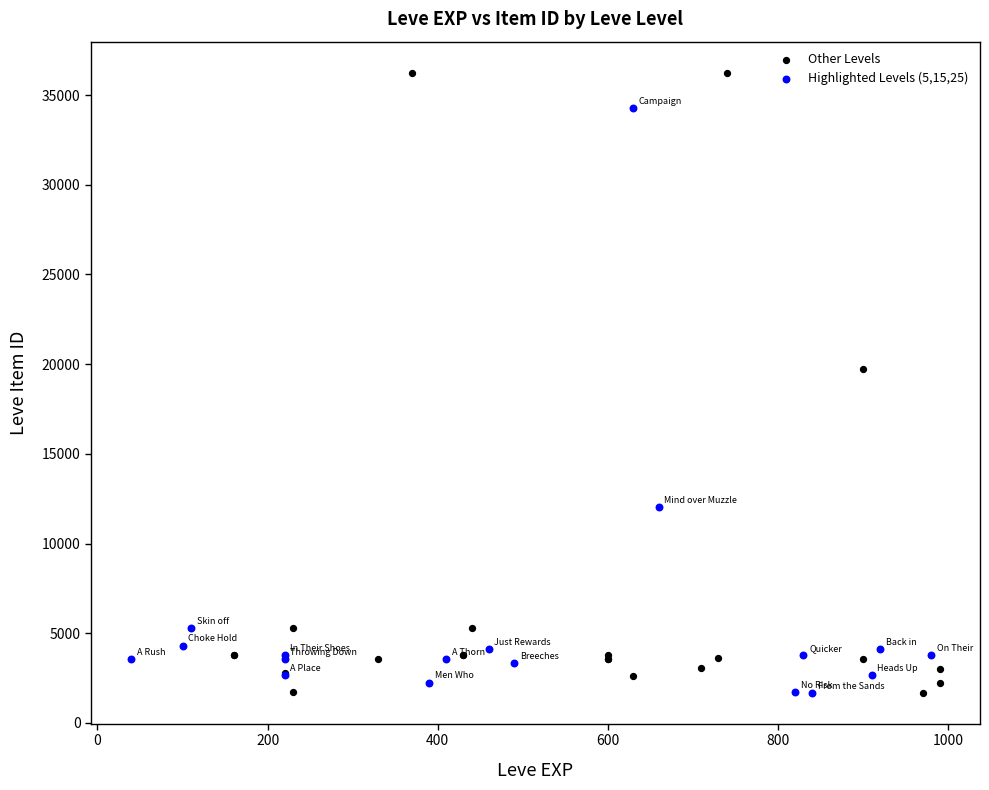

Which series reaches the maximum Y coordinate?

Other Levels